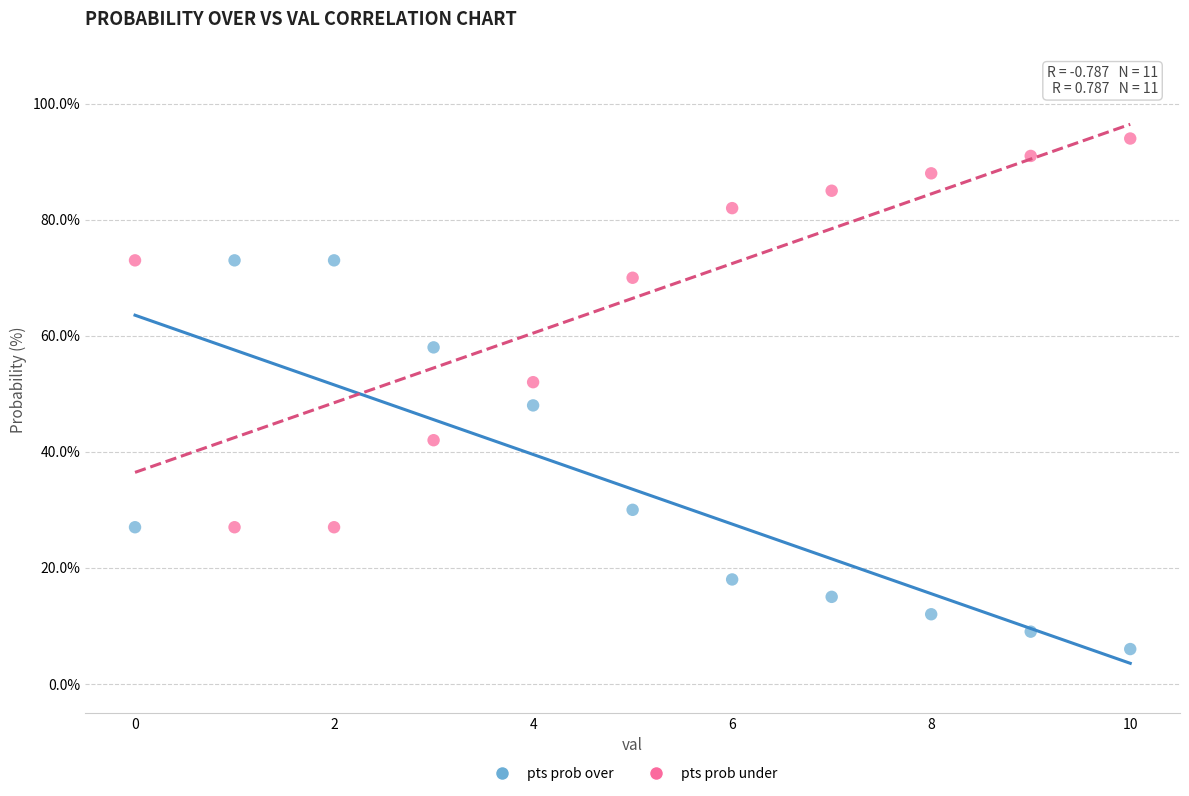

Which series contains the highest Y value?

pts prob under